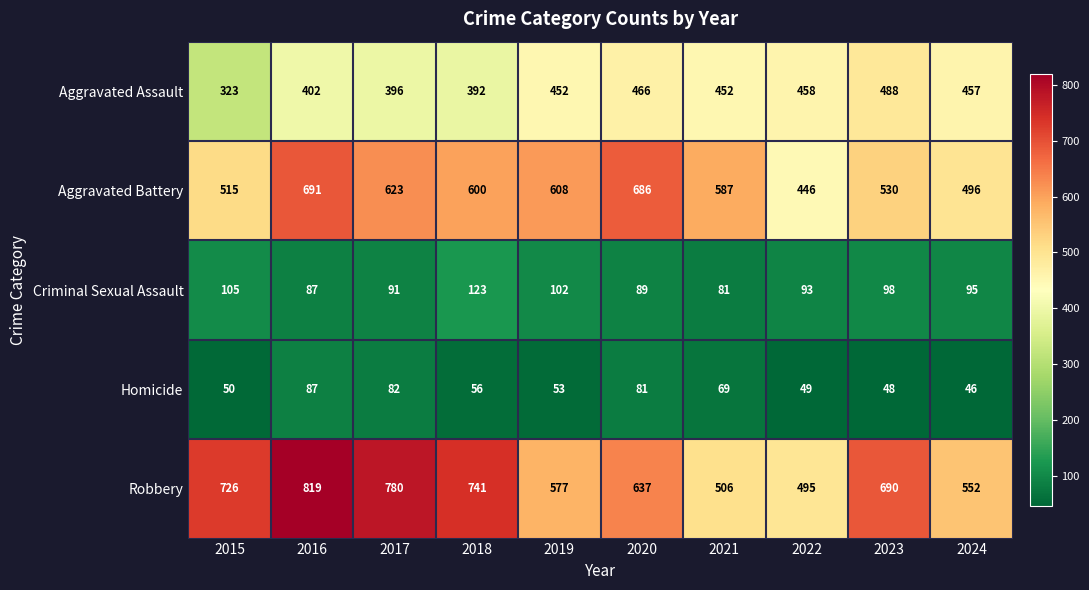

Where is Homicide nearest to the value 66?

2021